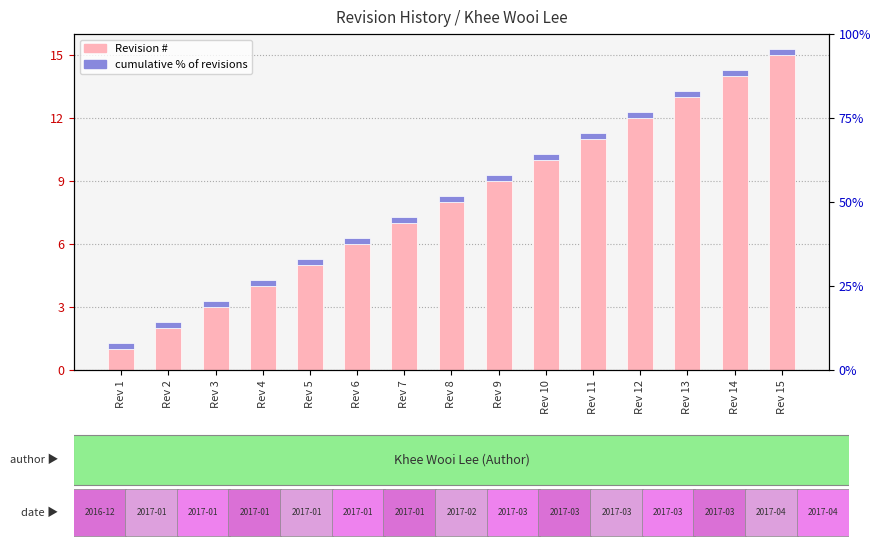

What is the total value across all series at Rev 6?

6.3